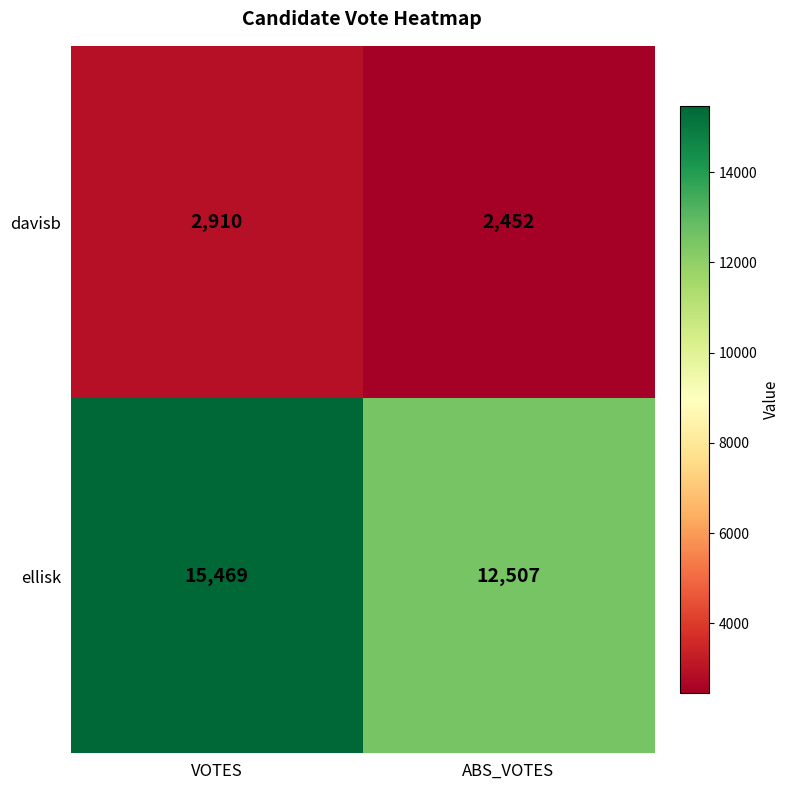

What value does the davisb series have at ABS_VOTES, to the nearest 5?

2450